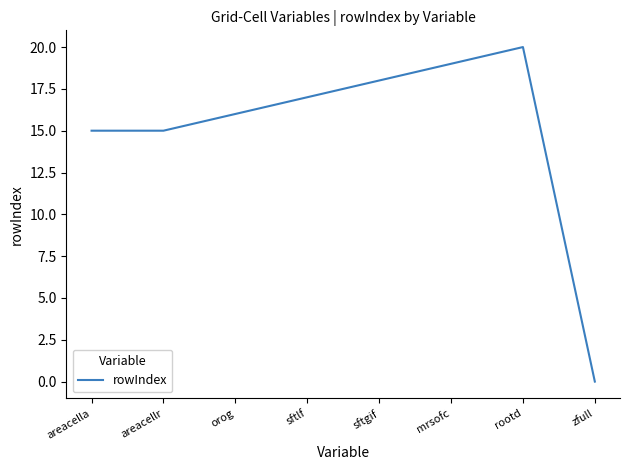

Is it true that the value at areacella is 20?

False